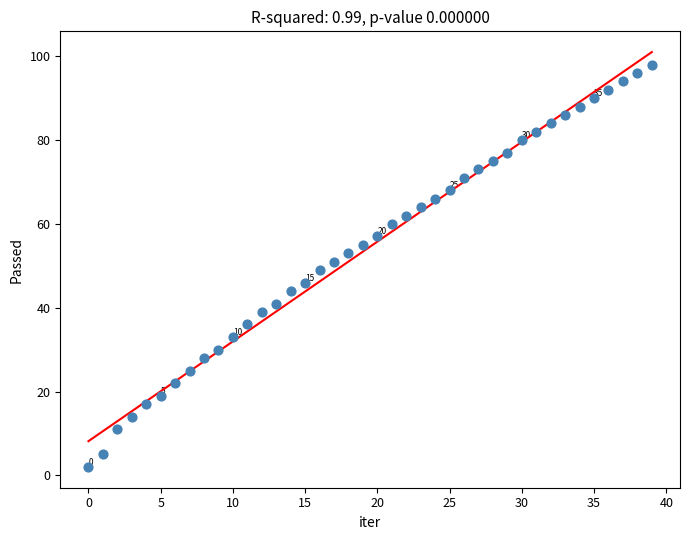

What is the range of Y values (max minus min)?

96